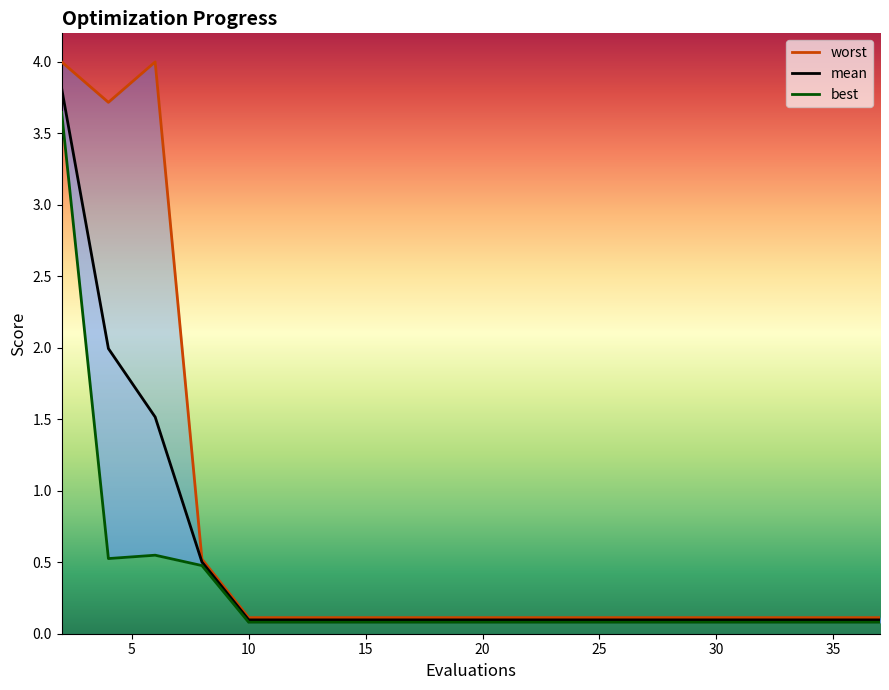

How many distinct data groups are displayed?

3